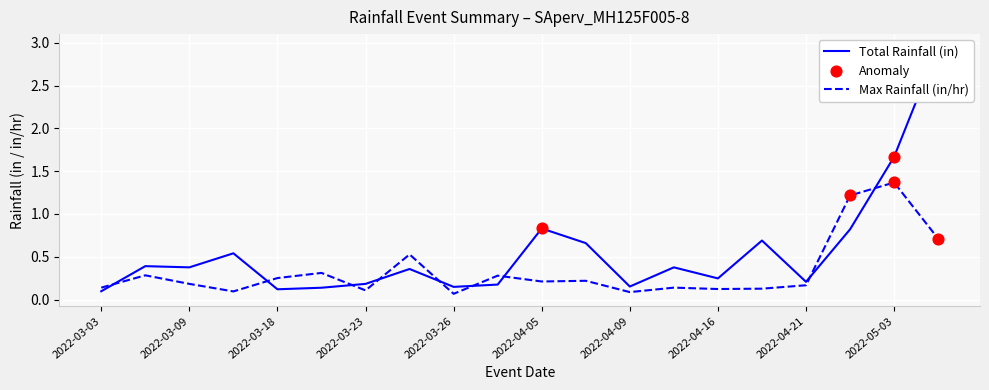

Which series has the widest spread of Y values?

Total Rainfall (in)